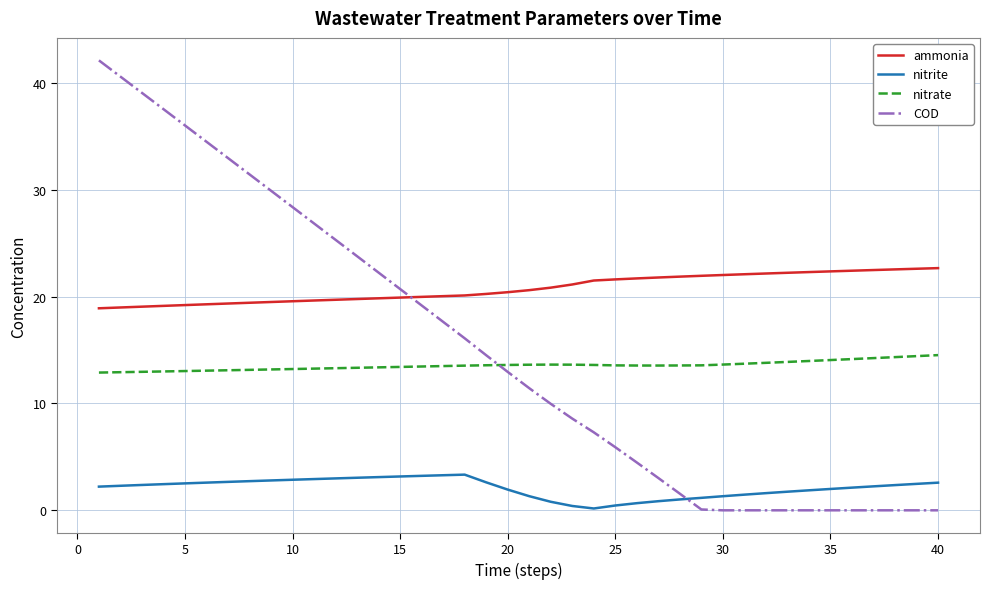

Does the chart display data point markers on the line(s)?

No